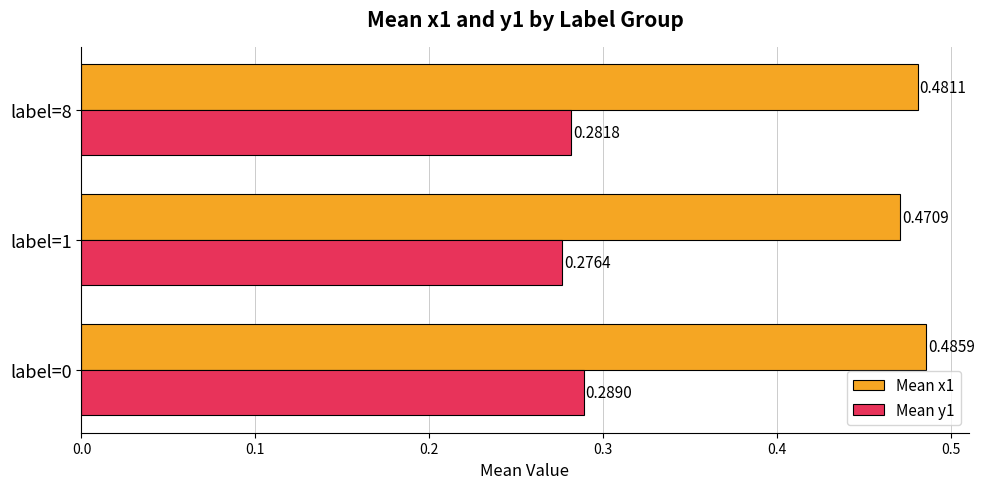

What are all the series names shown in the legend?

Mean x1, Mean y1